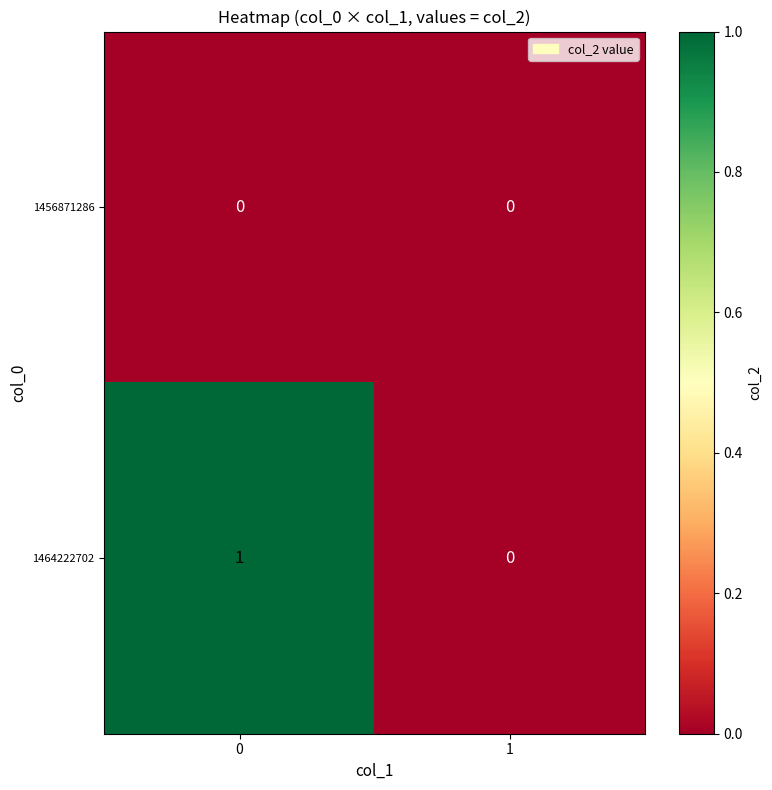

Which series has the largest total across all categories?

1464222702